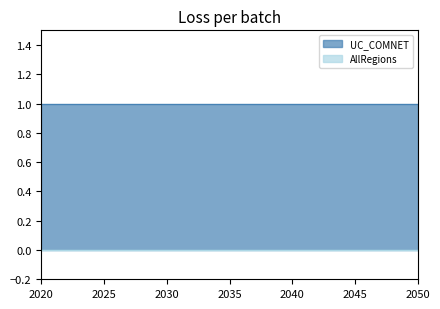

At which category is the sum across all series the highest?

2020